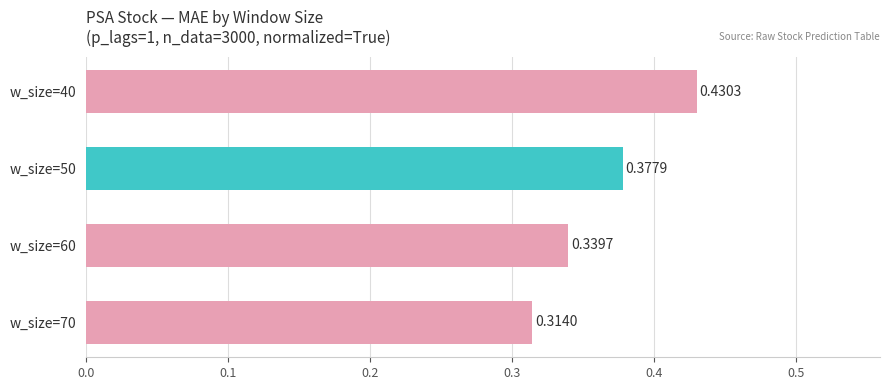

Are the bars grouped side by side (vs. stacked)?

No